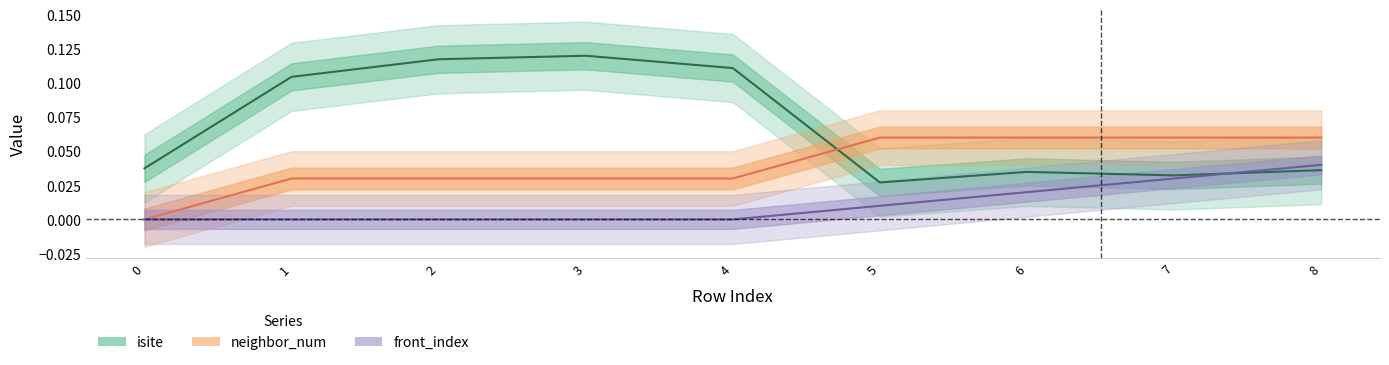

How many positive values does the front_index series have?

4